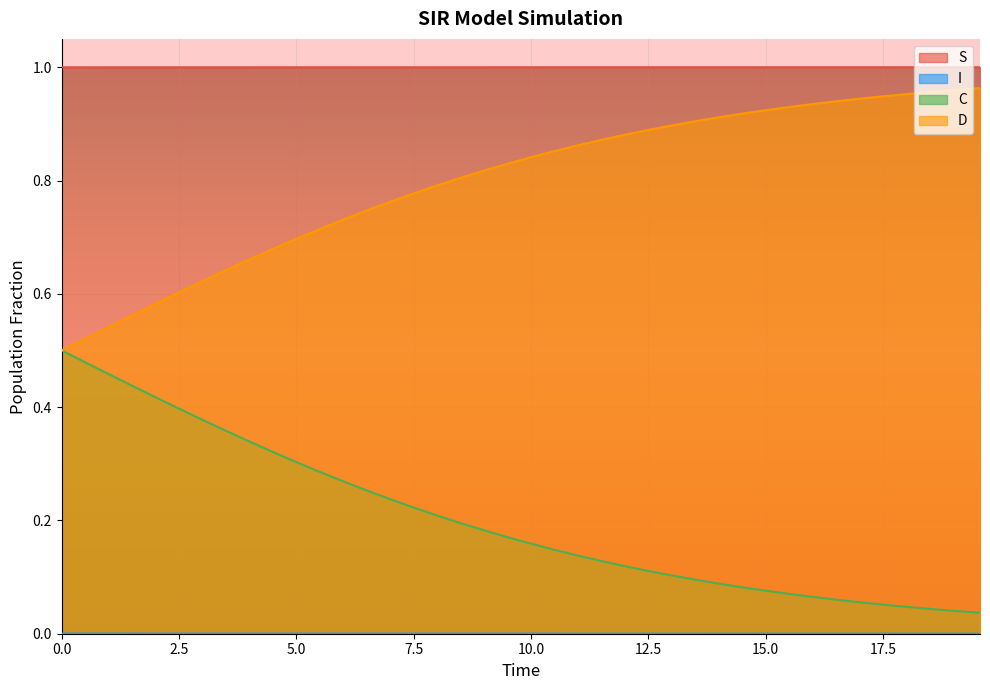

Which series has the largest total across all categories?

S